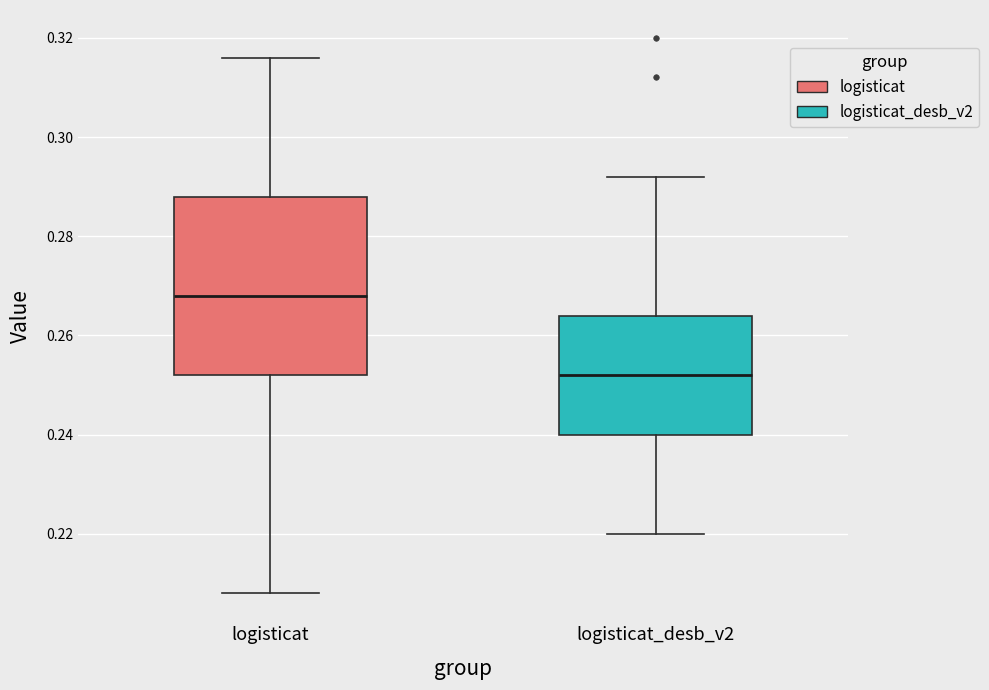

Reading left to right, transcribe this box plot: for each box, give where its median line is, the range the box spans, and where its two whiskers end, as read against the y-axis. The values are not printed on the chart, so give them approximately, as read against the axis.

logisticat: median 0.268, box 0.252 to 0.288, whiskers 0.208 to 0.316
logisticat_desb_v2: median 0.252, box 0.240 to 0.264, whiskers 0.220 to 0.292